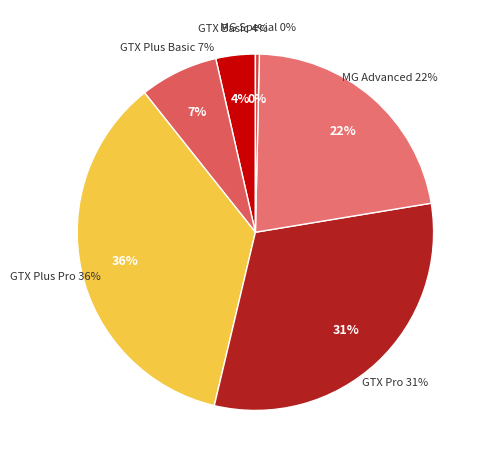

Which category has the biggest portion of the pie?

GTX Plus Pro